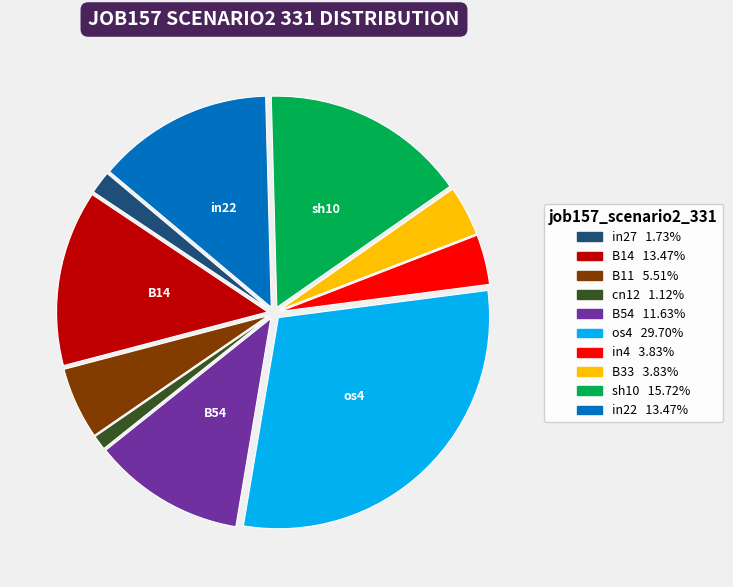

Which slice is the smallest?

cn12